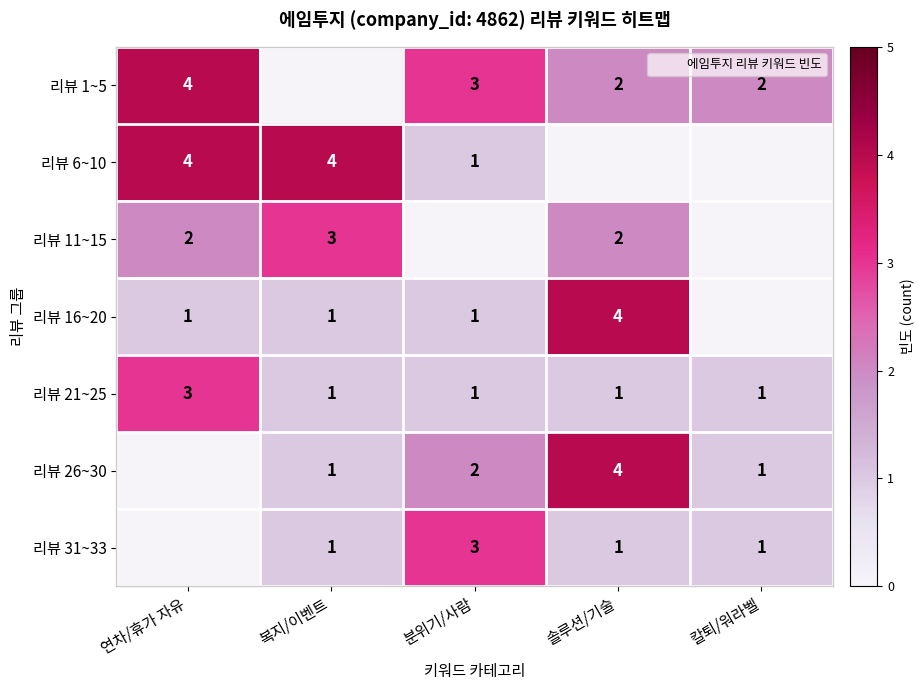

Which category has the highest value in the 리뷰 16~20 series?

솔루션/기술